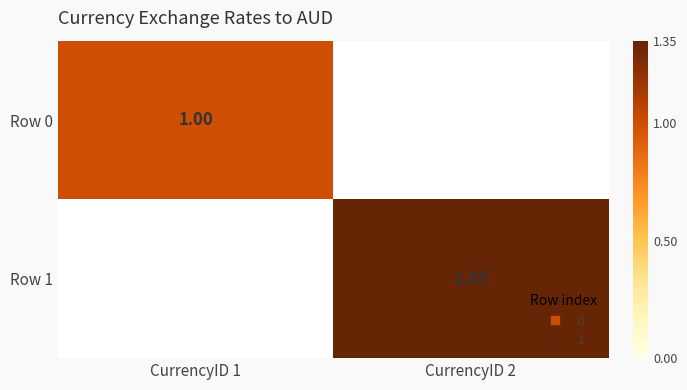

Rank the series at CurrencyID 2 from highest to lowest value.

Row 1, Row 0